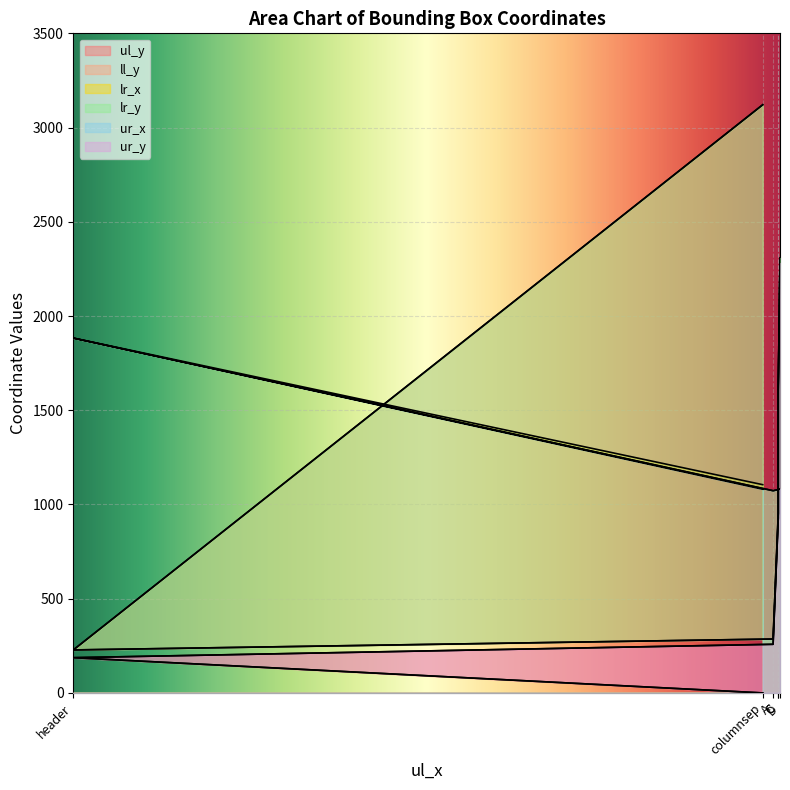

How many values in the lr_x series are below 1082?

3